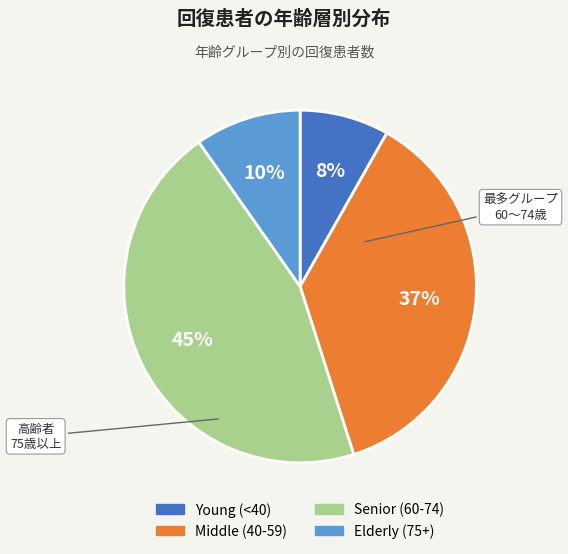

Is there any slice that represents more than half of the pie?

No